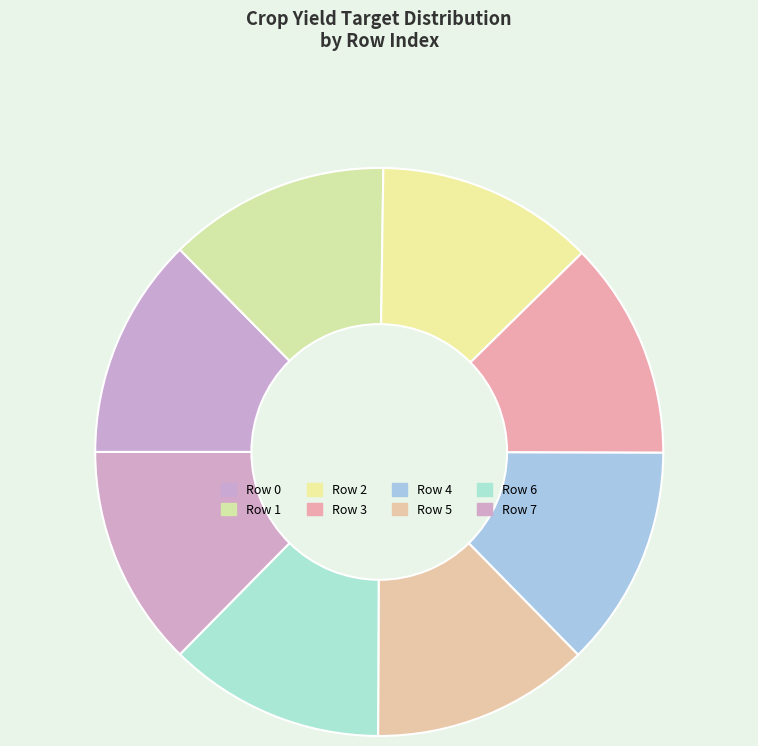

Count the number of slices in the pie.

8